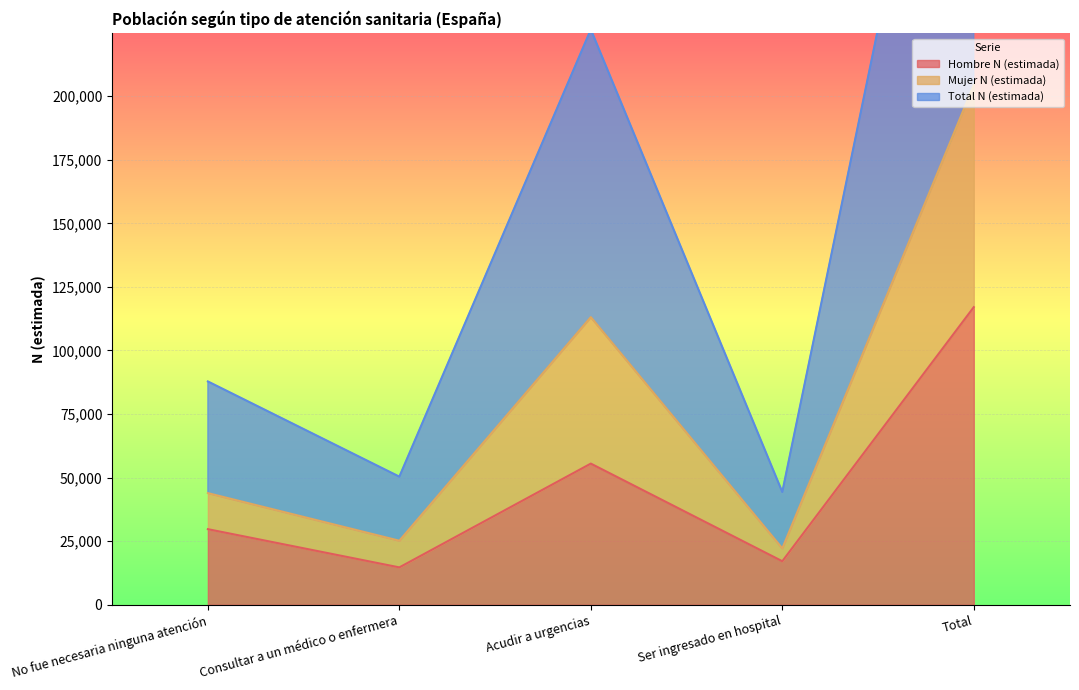

Is the value of Mujer N (estimada) at Acudir a urgencias greater than the value of Total N (estimada) at No fue necesaria ninguna atención?

Yes